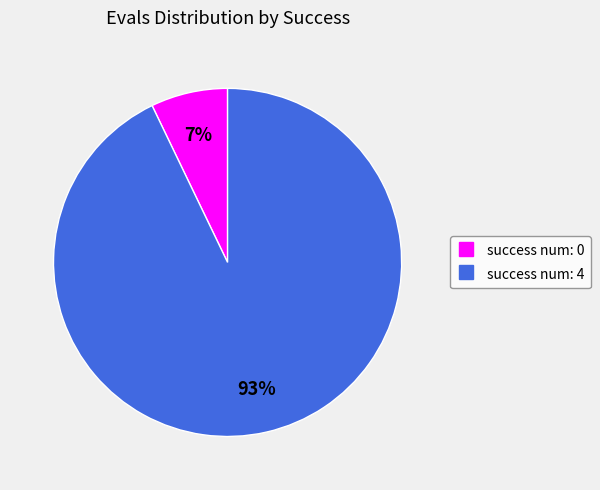

How many segments does this pie chart have?

2